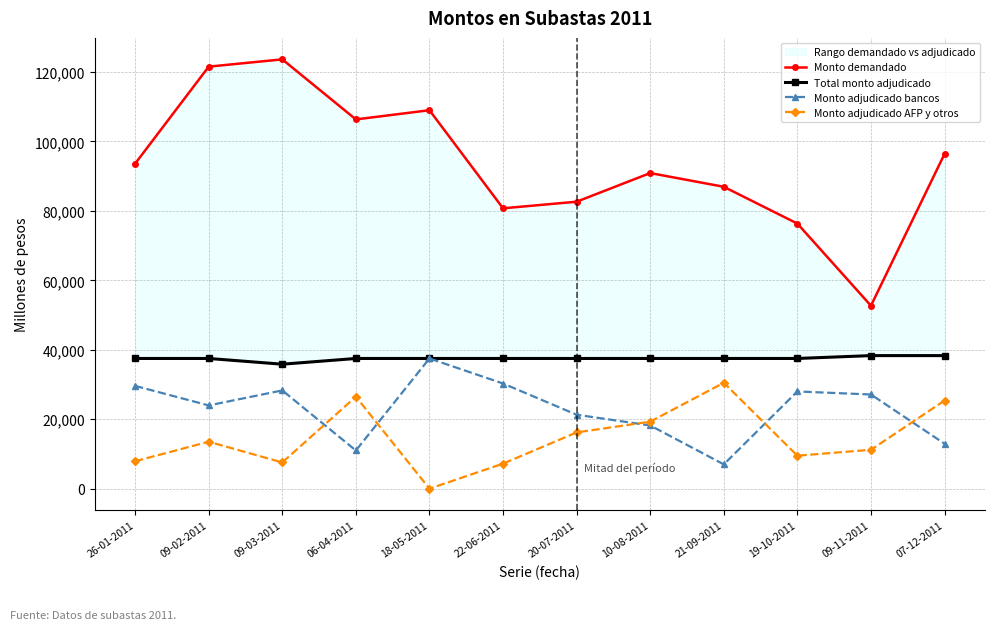

True or false: Monto adjudicado bancos has a value of 32602 at 09-02-2011.

False